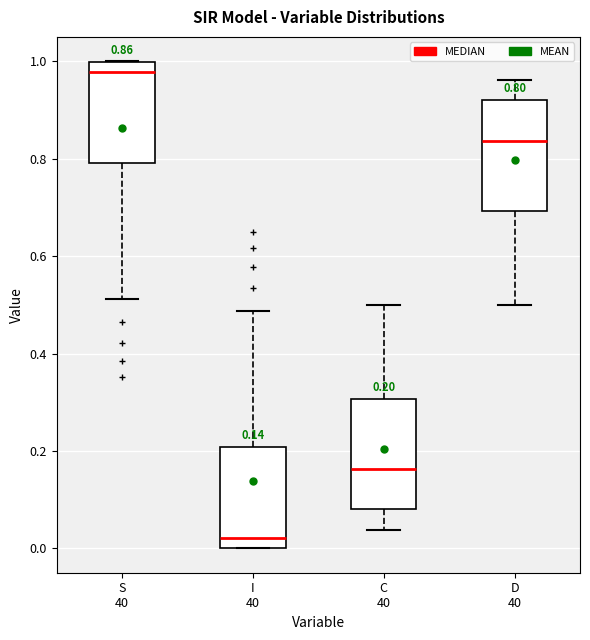

Which box's median line is the lowest?

I 40